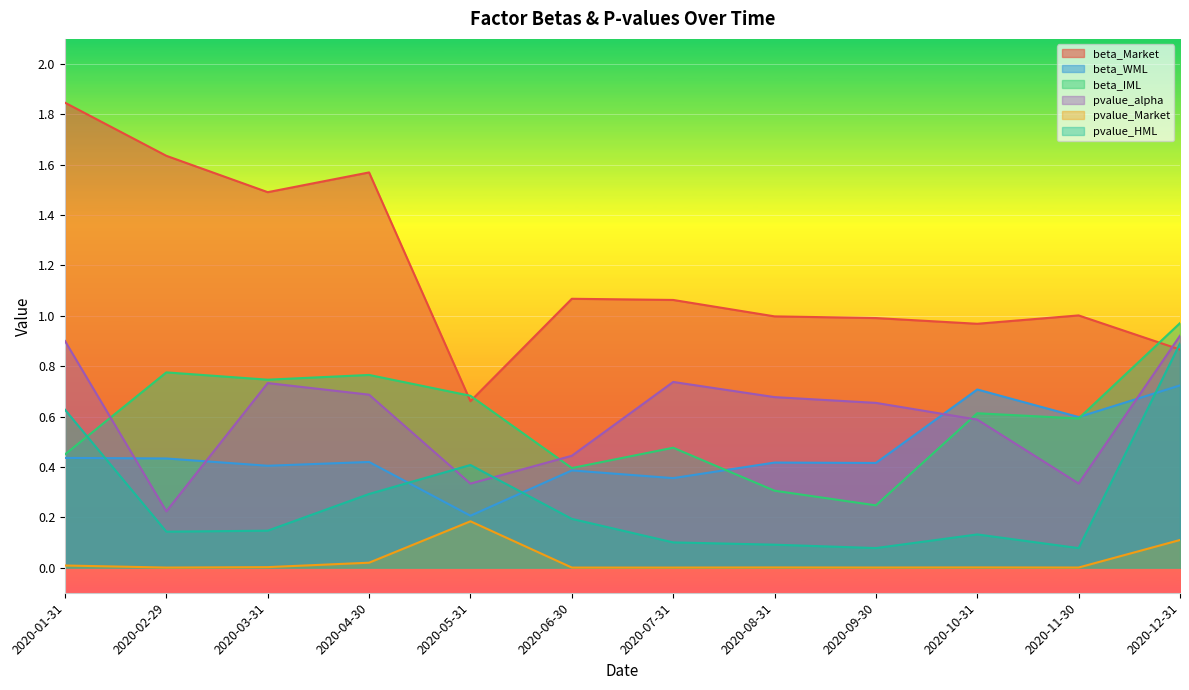

Between which two adjacent categories do beta_IML and pvalue_HML first intersect?

2020-01-31 and 2020-02-29